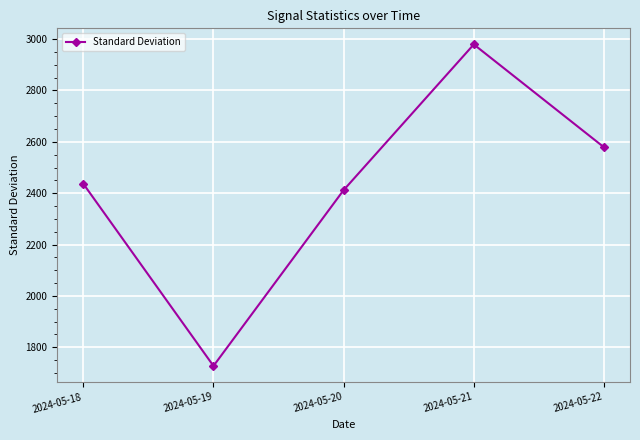

What is the change in value from 2024-05-21 to 2024-05-22?

-400.6